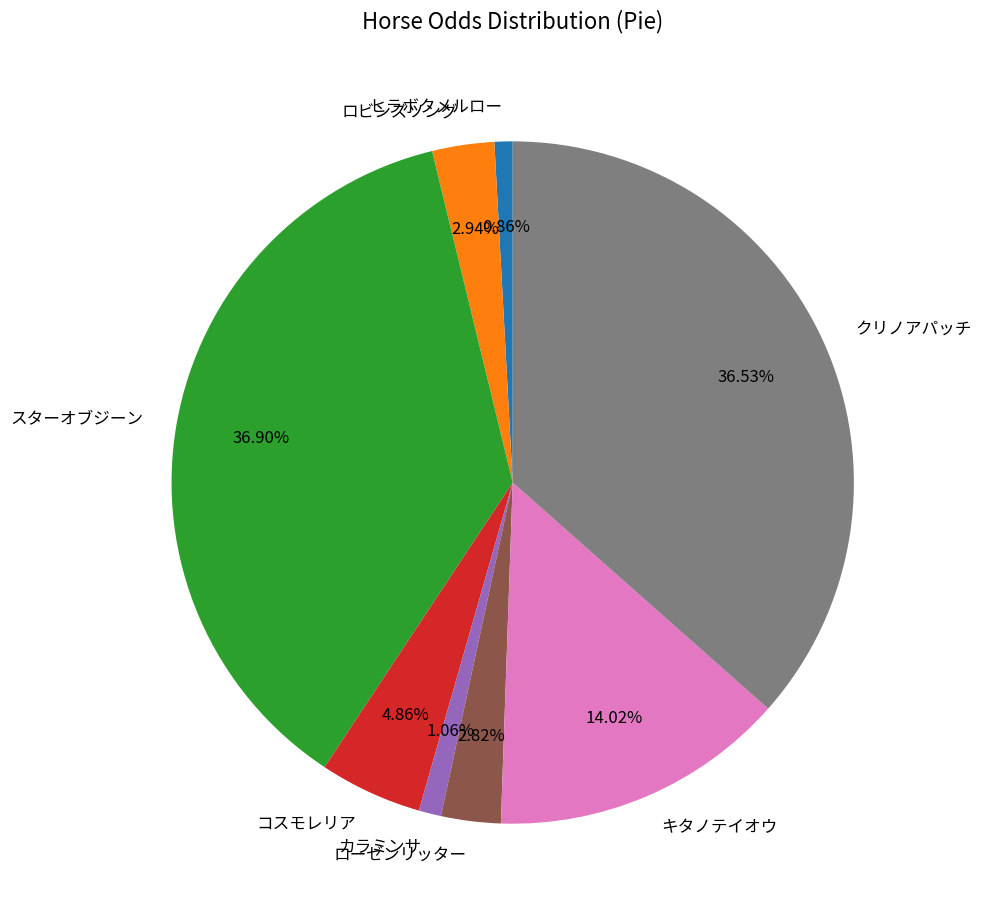

Count the number of slices in the pie.

8